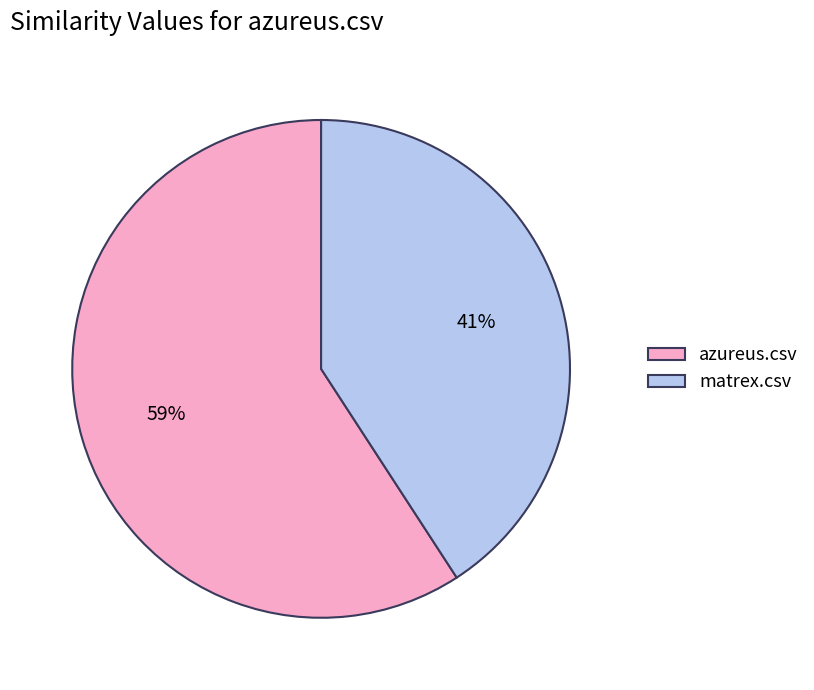

Do azureus.csv and matrex.csv together represent more than half of the pie?

Yes